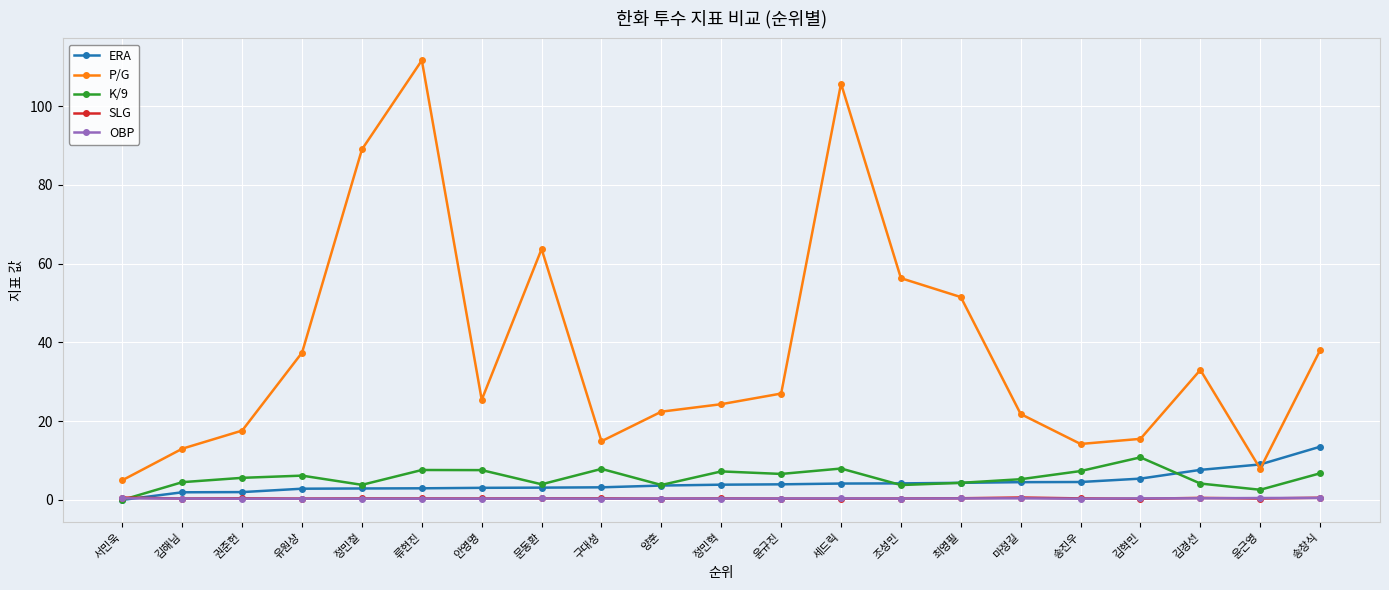

True or false: SLG and P/G cross at least once.

False